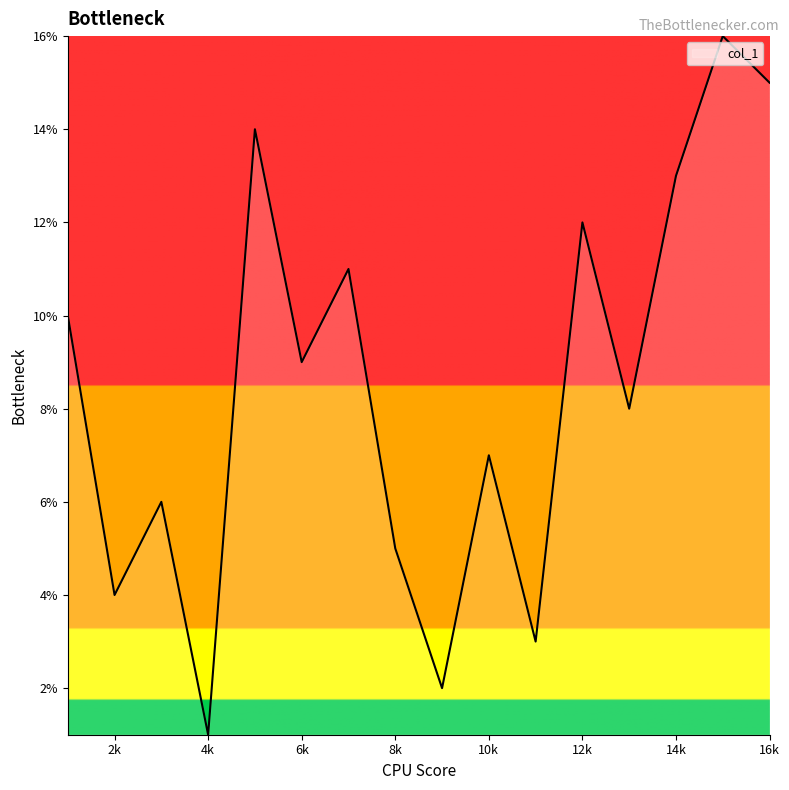

What is the difference between the maximum and minimum values?

15